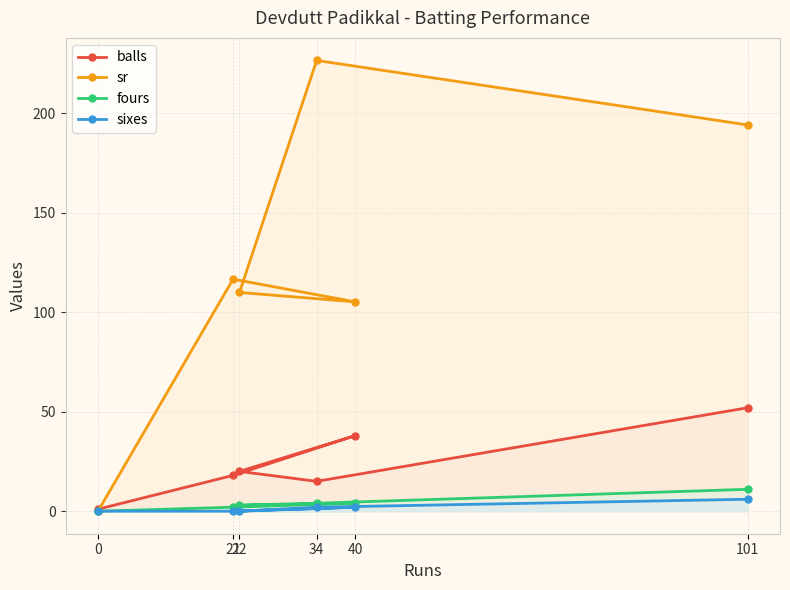

Which series has the largest total across all categories?

sr